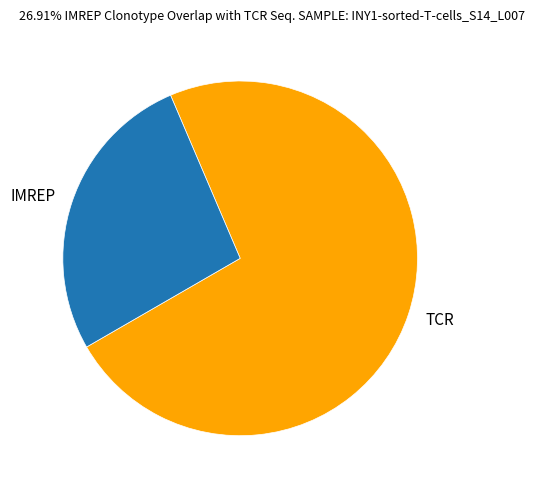

What is the ratio of the value at TCR to the value at IMREP?

2.7